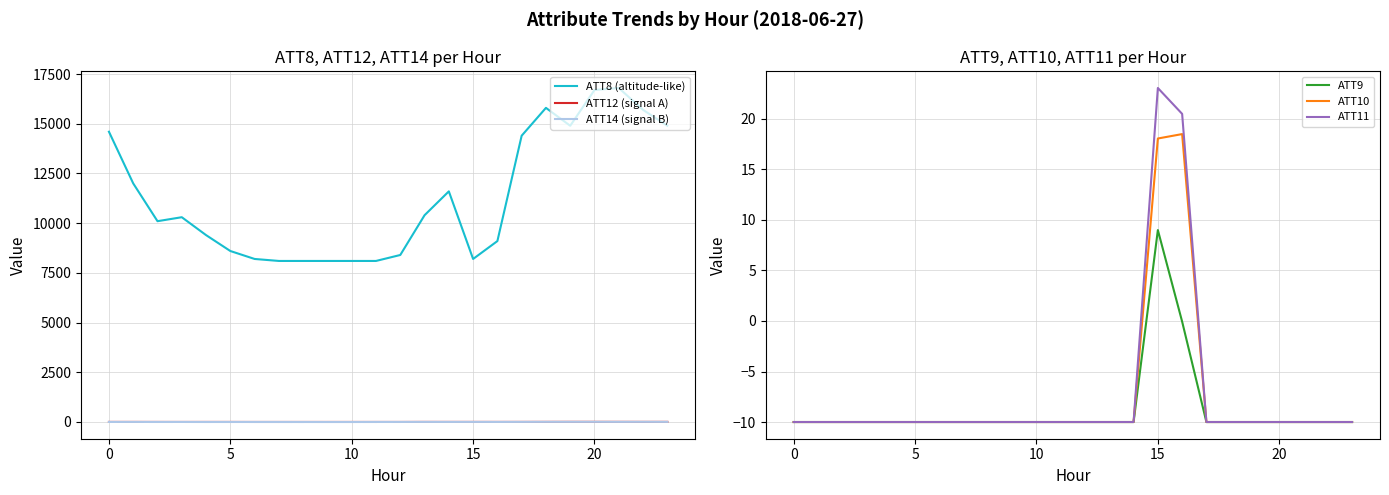

True or false: ATT10 has more than 0 points higher than both neighbors.

True